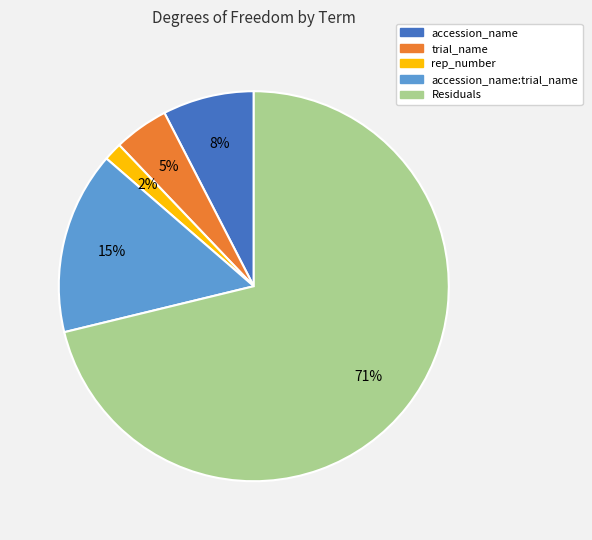

Count the number of slices in the pie.

5